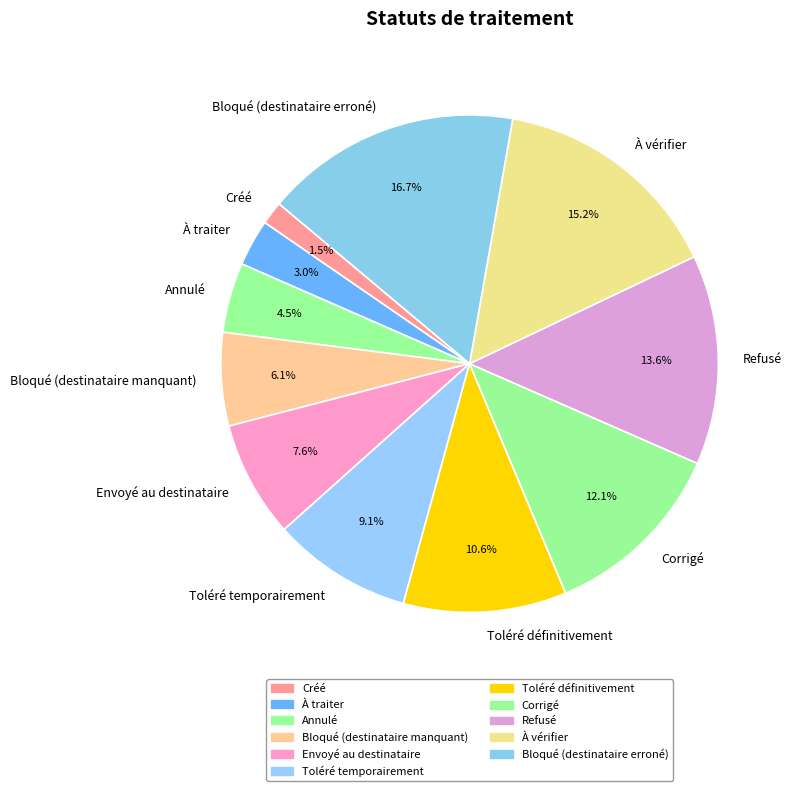

Is there any slice that represents more than half of the pie?

No